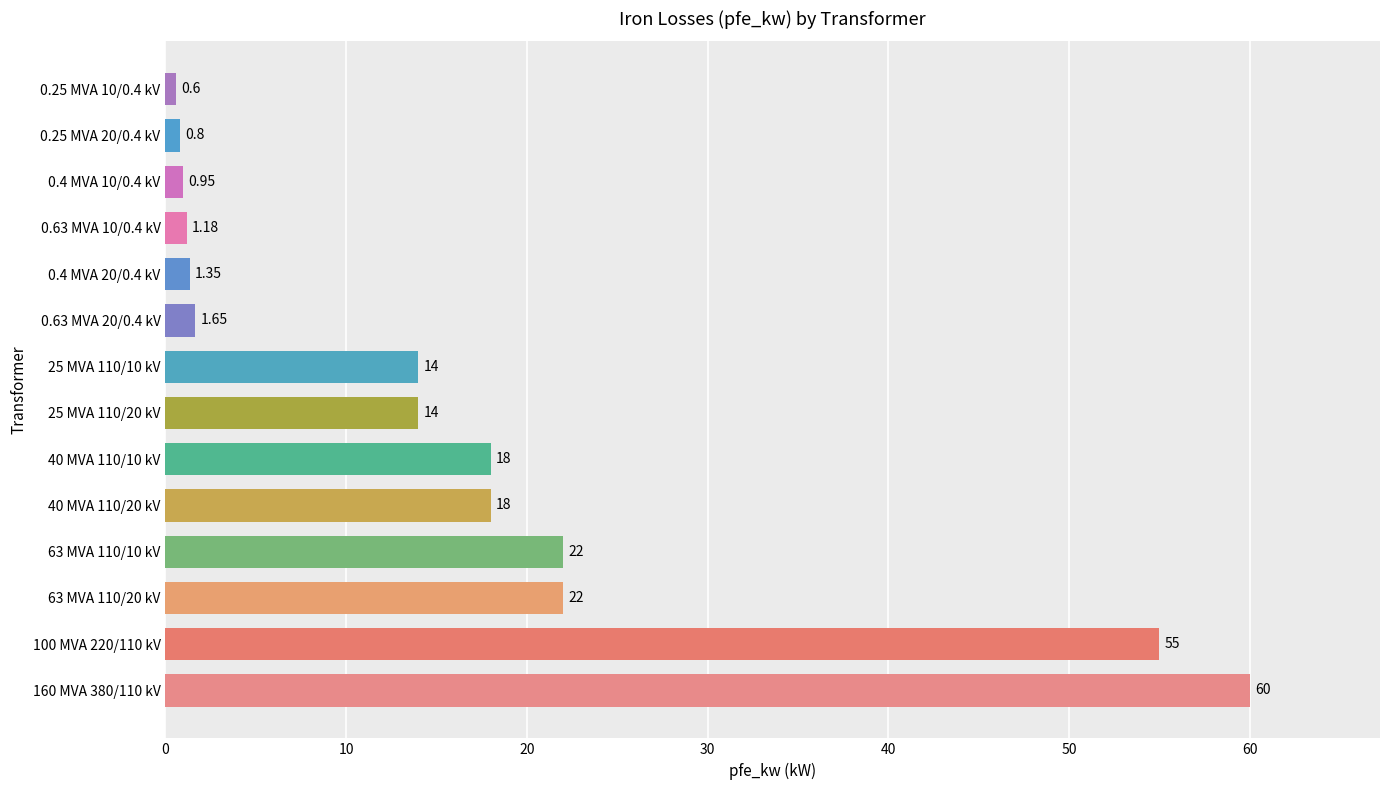

What is the sum of the values at 0.4 MVA 10/0.4 kV and 100 MVA 220/110 kV?

56.0